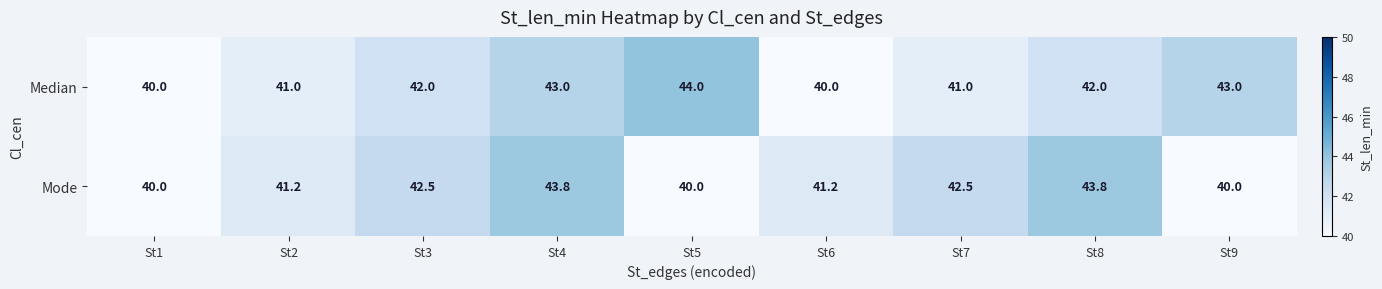

Which series has the largest total across all categories?

Median